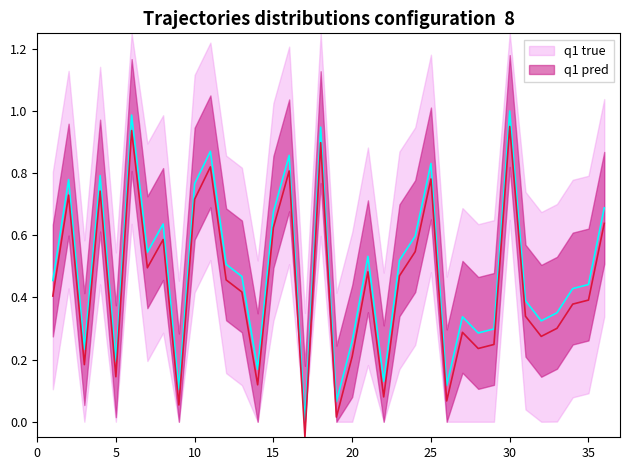

True or false: q1 pred and q1 true intersect in this chart.

False